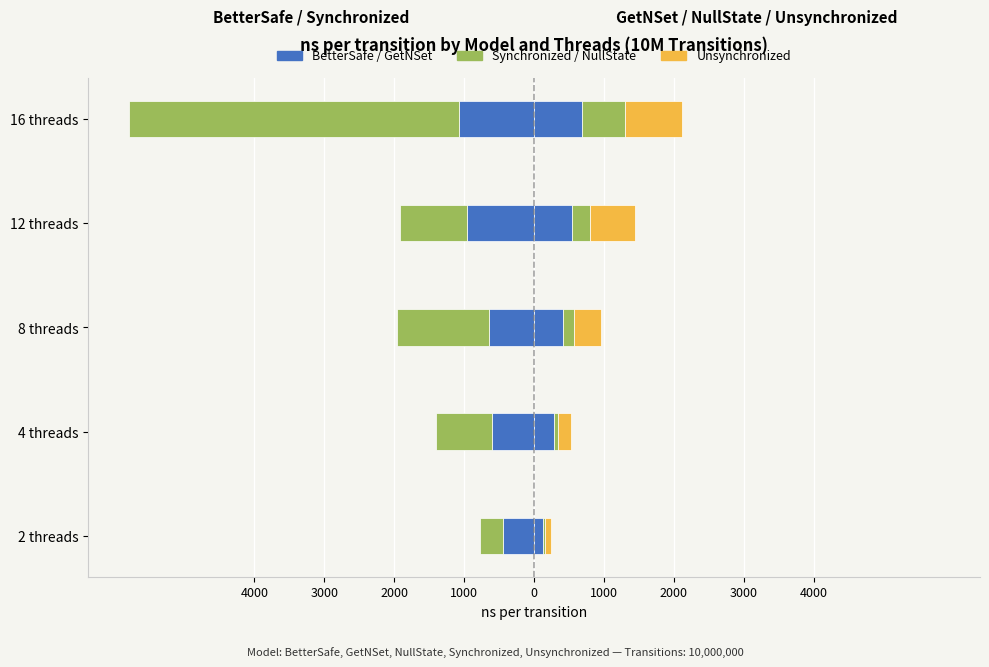

What is the sum of all NullState values?

1120.0